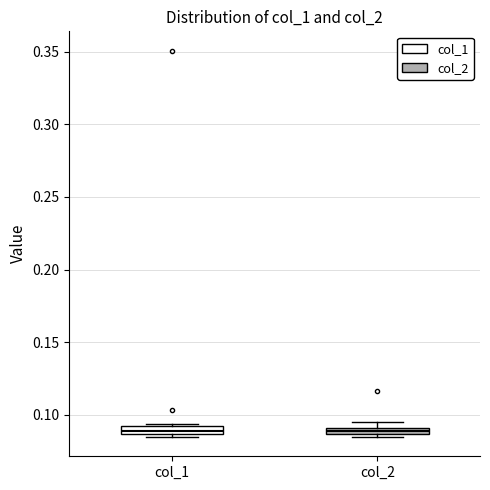

Where is the lower edge of the box for col_2 on the y-axis? The values are not printed on the chart, so give them approximately, as read against the axis.

0.085